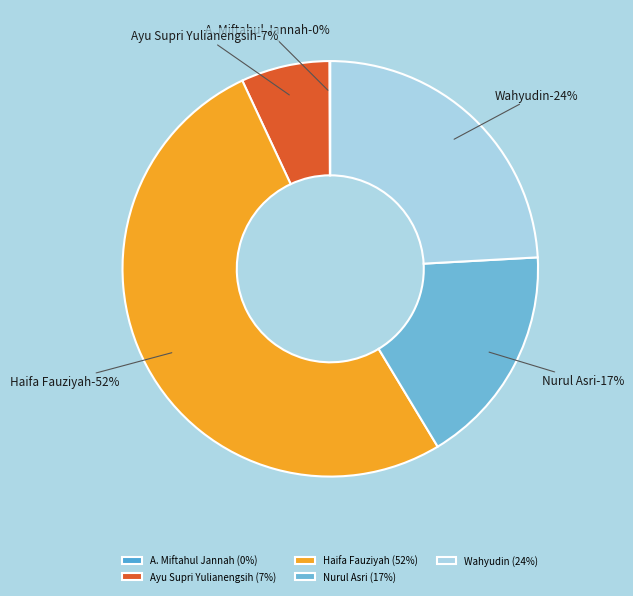

Combined, do Wahyudin and Haifa Fauziyah account for over 50%?

Yes